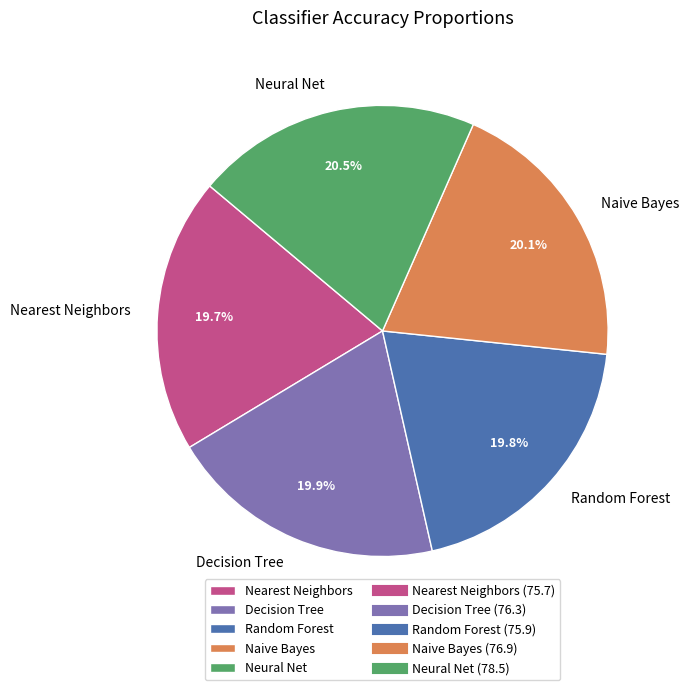

Between Nearest Neighbors and Neural Net, which is larger?

Neural Net